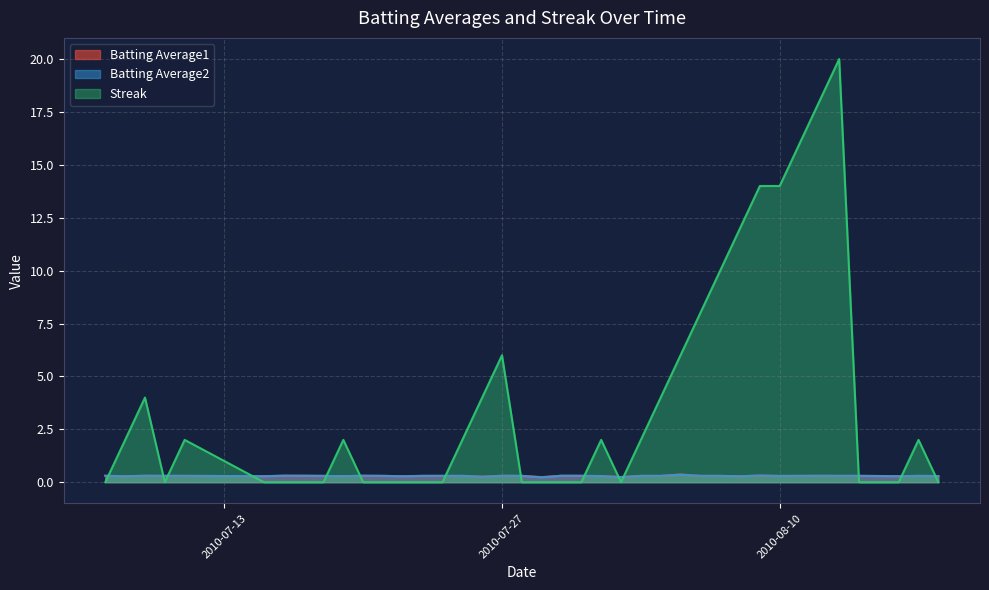

How many Batting Average2 values are between 0 and 1?

40